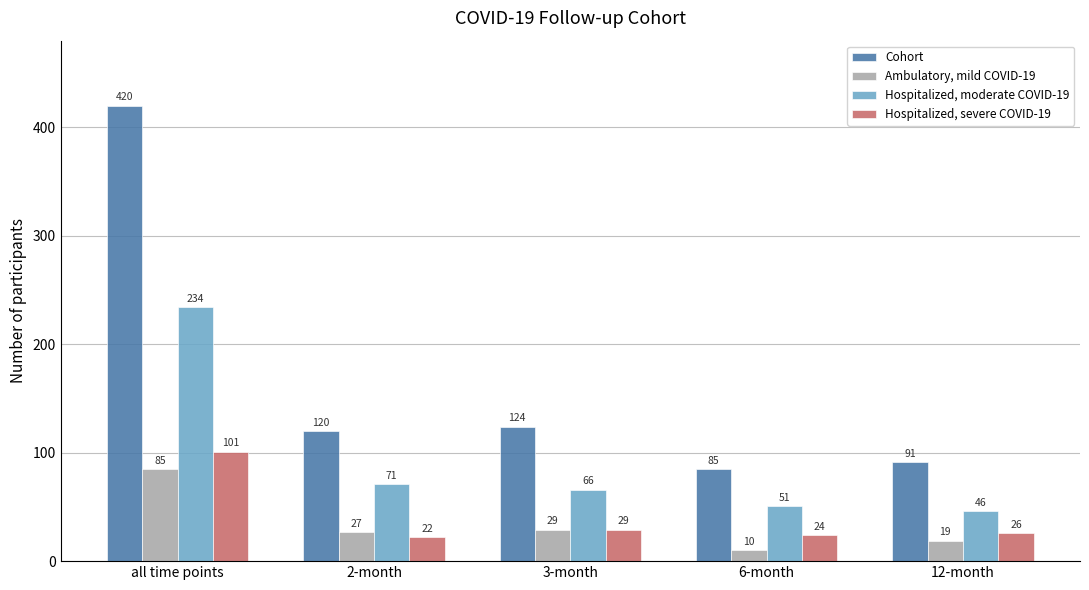

What is the label of the 5th bar from the right?

all time points